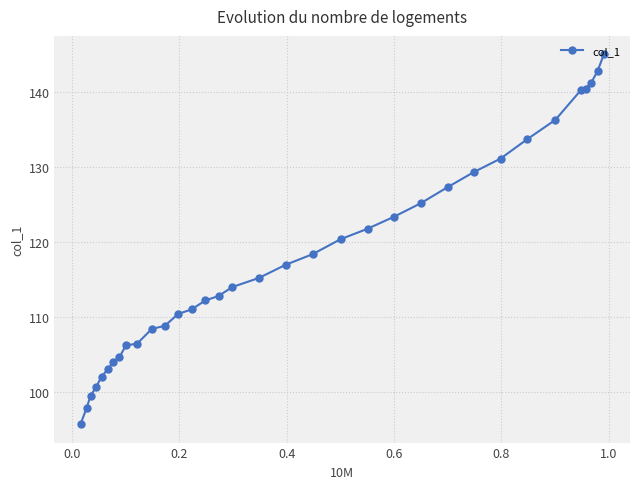

Count the number of data series in this chart.

1